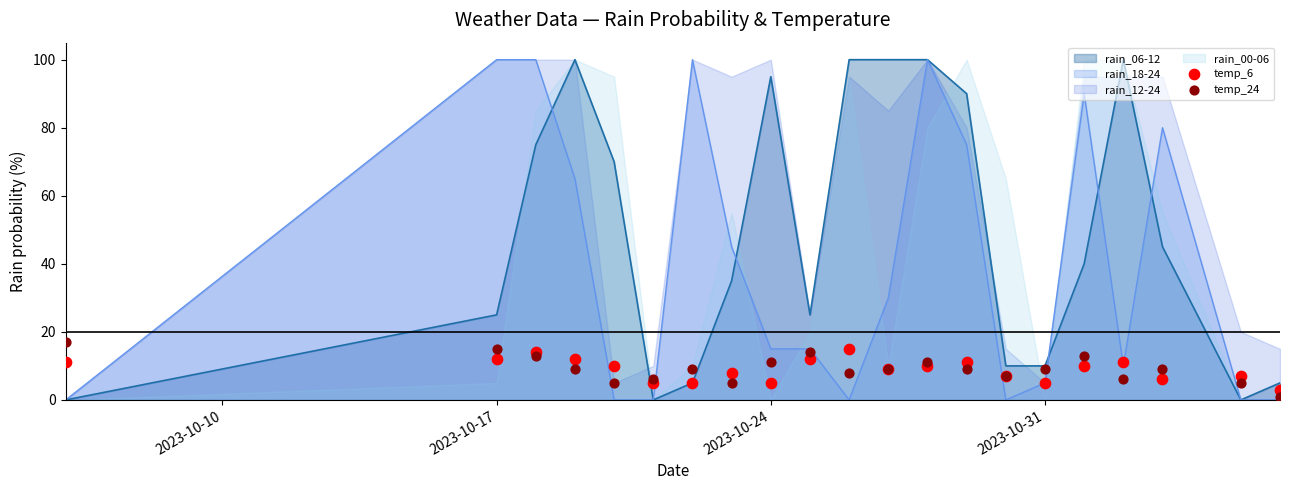

At how many categories does at least one series exceed 4?

20